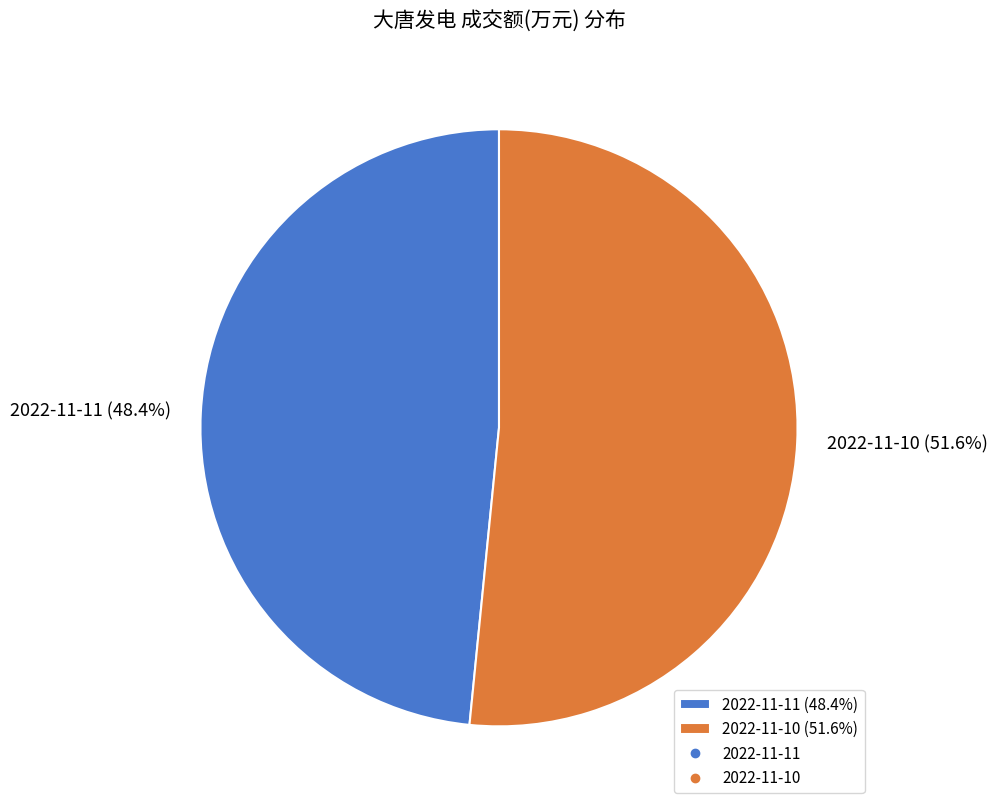

True or false: 2022-11-11 accounts for 59% of the total.

False